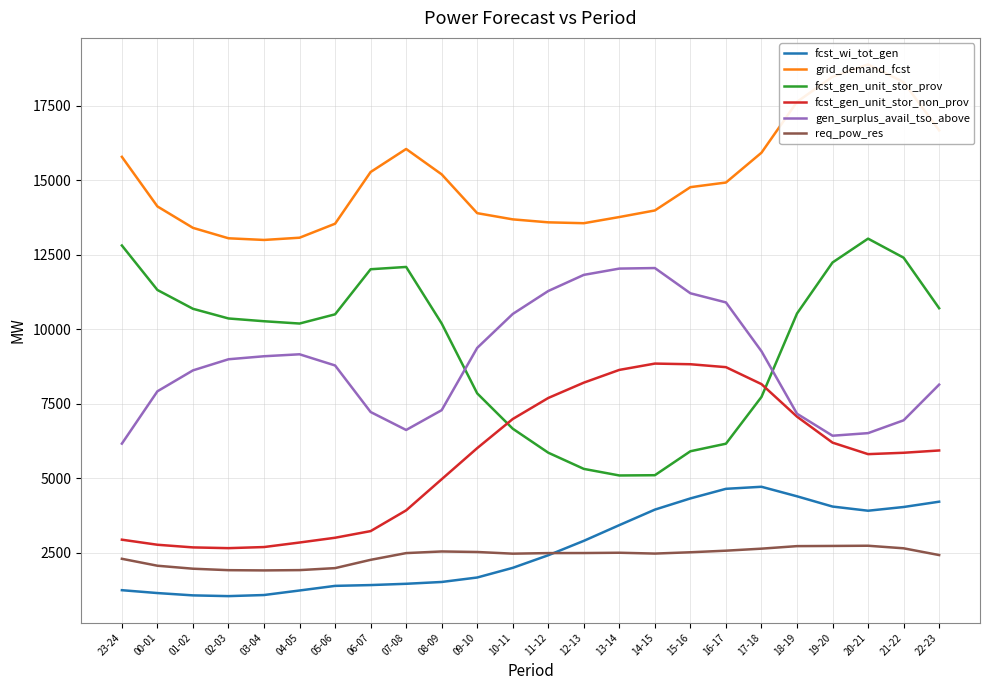

Between 04-05 and 12-13, which series saw the biggest shift?

fcst_gen_unit_stor_non_prov